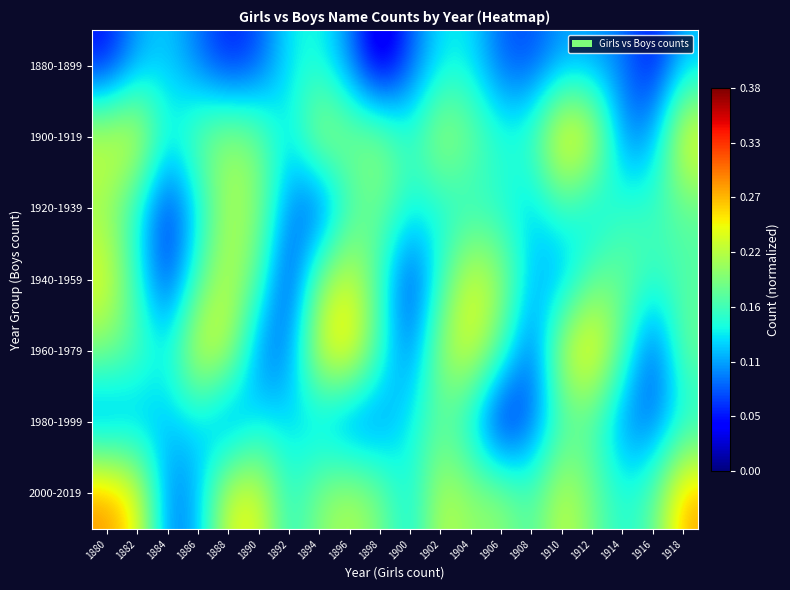

Which has a higher value, 1912 or 1880?

1912